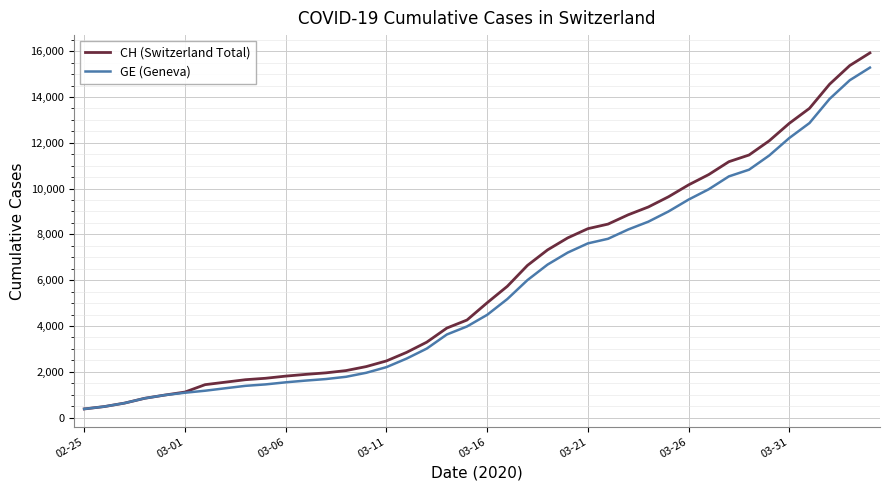

At how many categories does at least one series exceed 4537?

20